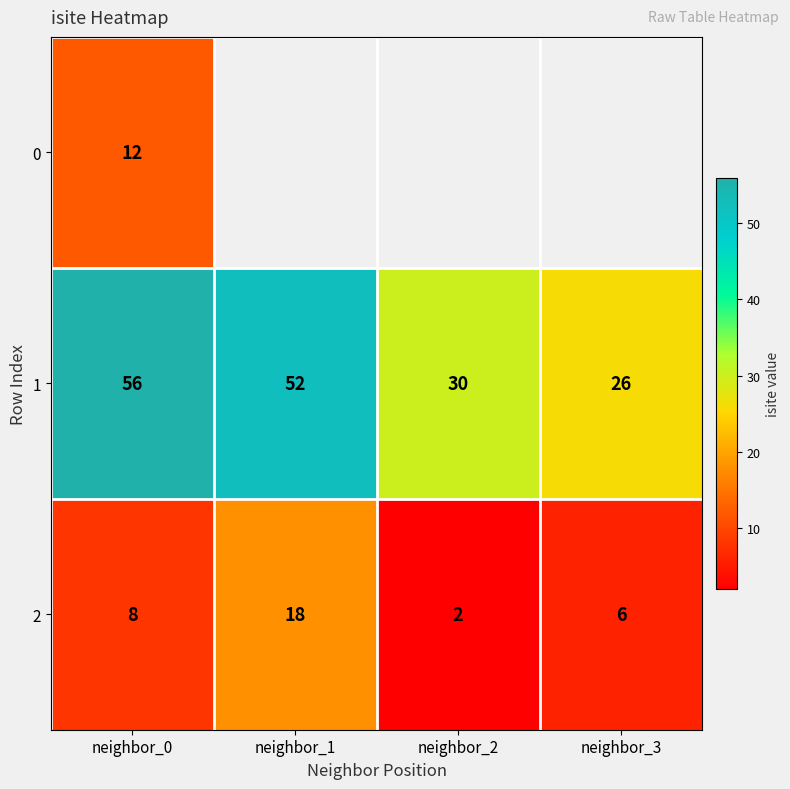

List the labels in order of 2 value, smallest first.

neighbor_2, neighbor_3, neighbor_0, neighbor_1